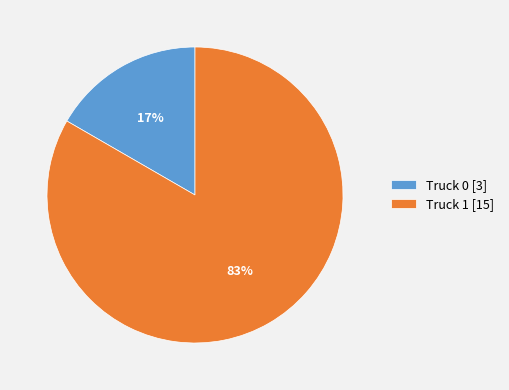

How many slices are in this pie chart?

2